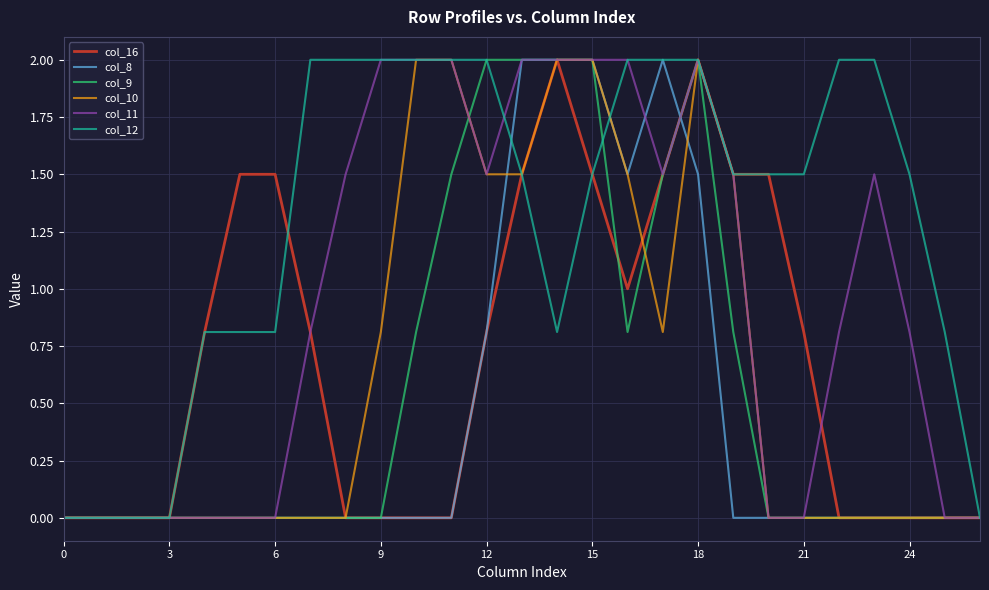

Which series has the largest total across all categories?

col_12